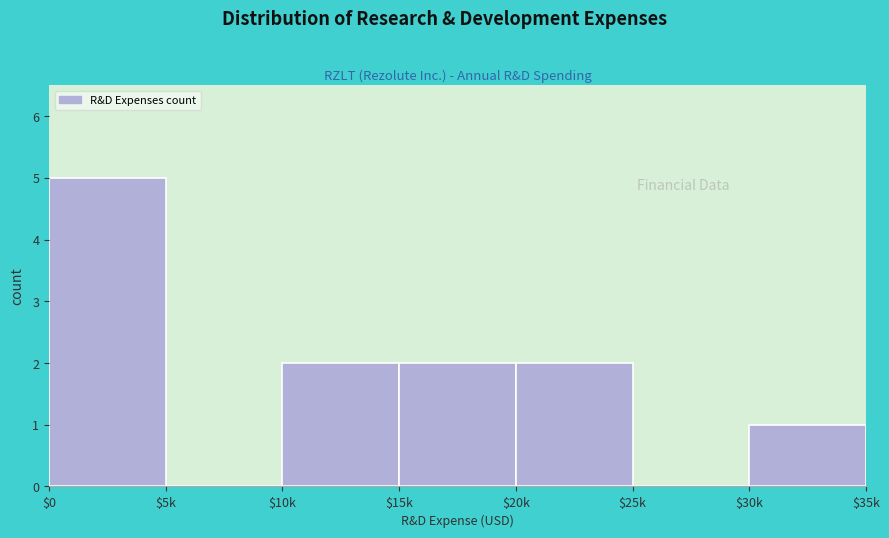

At which category does the chart reach its peak across all series?

$0